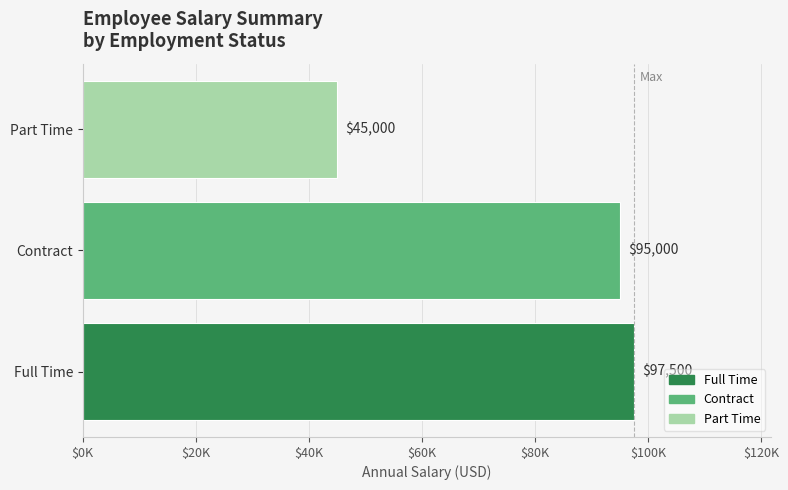

List the labels in order of value, largest first.

Full Time, Contract, Part Time